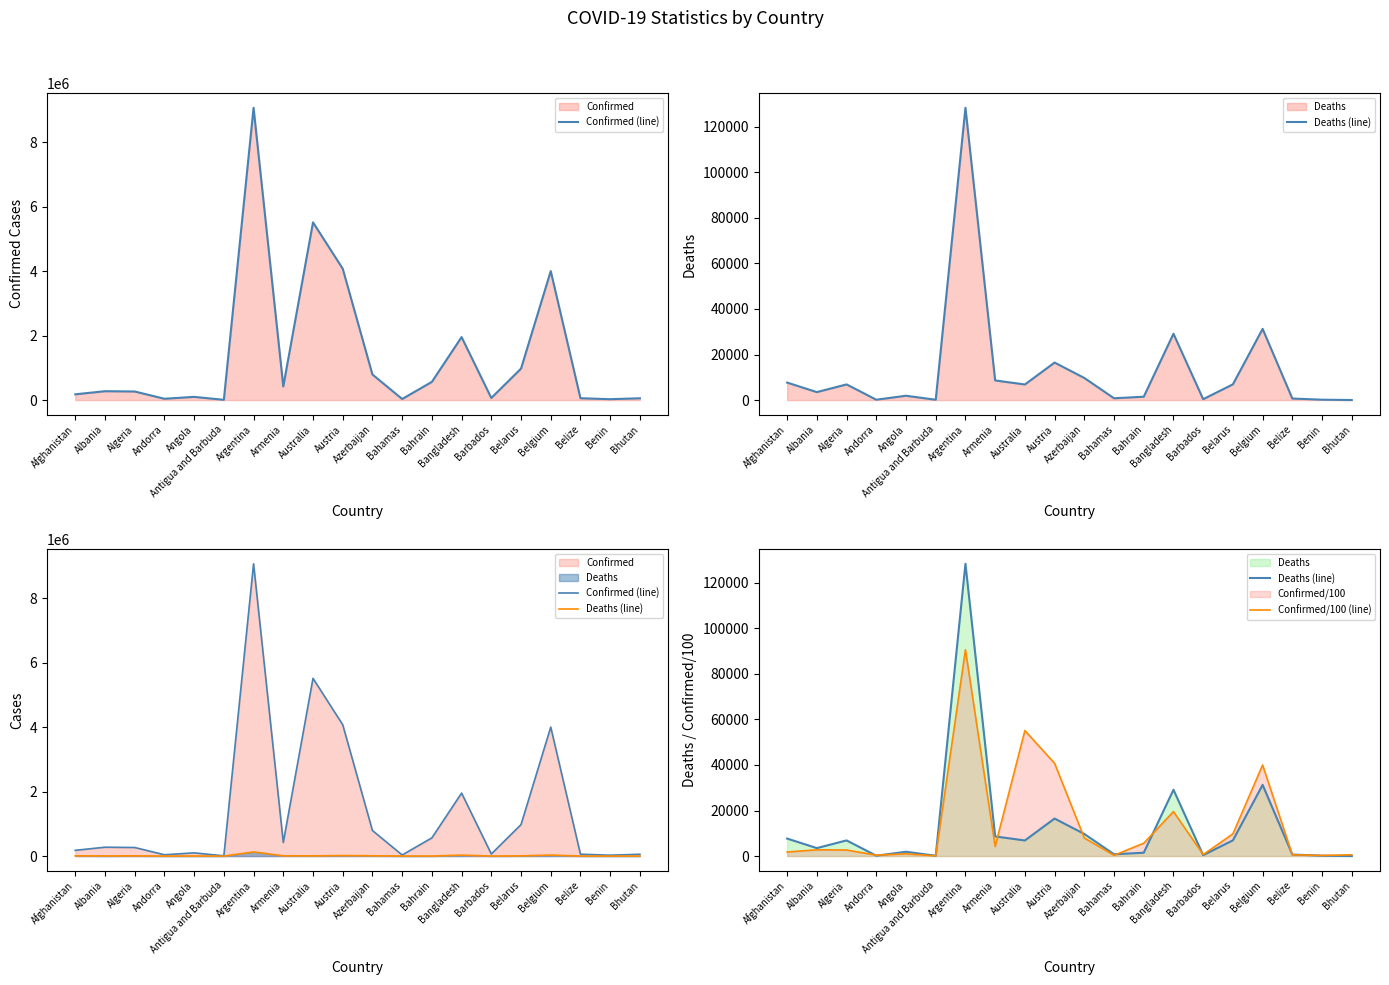

Where is Deaths (line) nearest to the value 64181?

Belgium